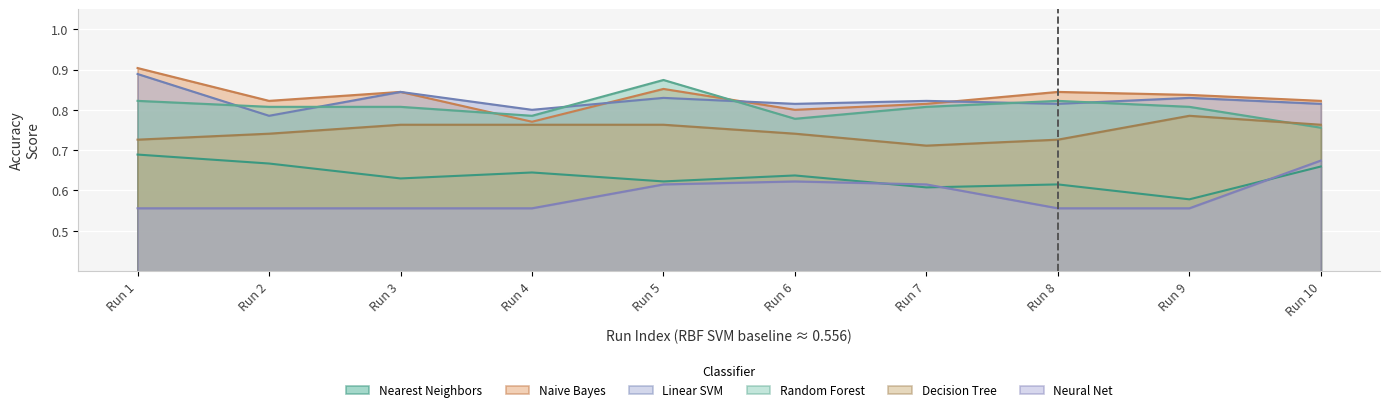

Reading left to right, transcribe all the data shown in this chart.

Nearest Neighbors: 0.7	0.7	0.6	0.6	0.6	0.6	0.6	0.6	0.6	0.7
Naive Bayes: 0.9	0.8	0.8	0.8	0.9	0.8	0.8	0.8	0.8	0.8
Linear SVM: 0.9	0.8	0.8	0.8	0.8	0.8	0.8	0.8	0.8	0.8
Random Forest: 0.8	0.8	0.8	0.8	0.9	0.8	0.8	0.8	0.8	0.8
Decision Tree: 0.7	0.7	0.8	0.8	0.8	0.7	0.7	0.7	0.8	0.8
Neural Net: 0.6	0.6	0.6	0.6	0.6	0.6	0.6	0.6	0.6	0.7